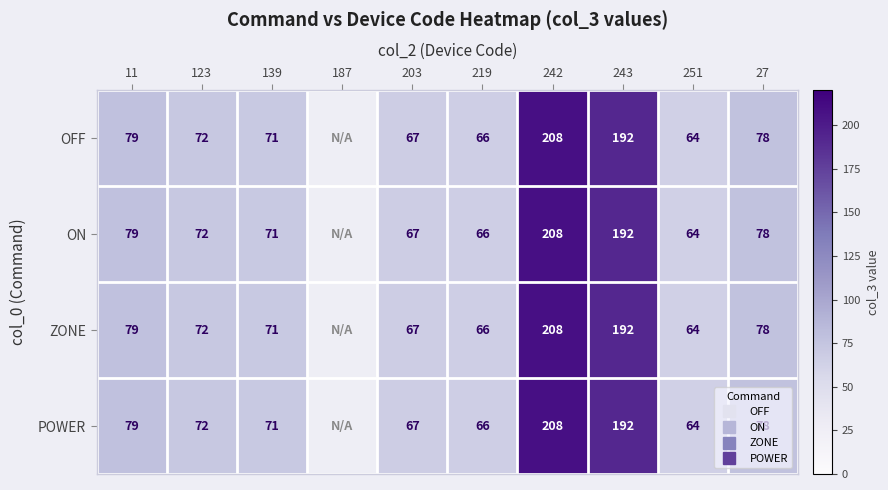

What value does the ZONE series have at 251?

64